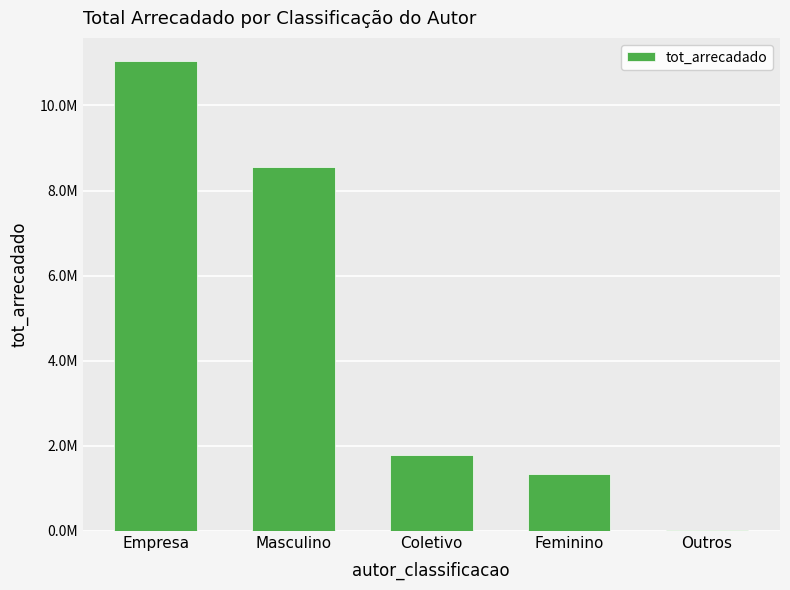

What position from the left is Coletivo?

3